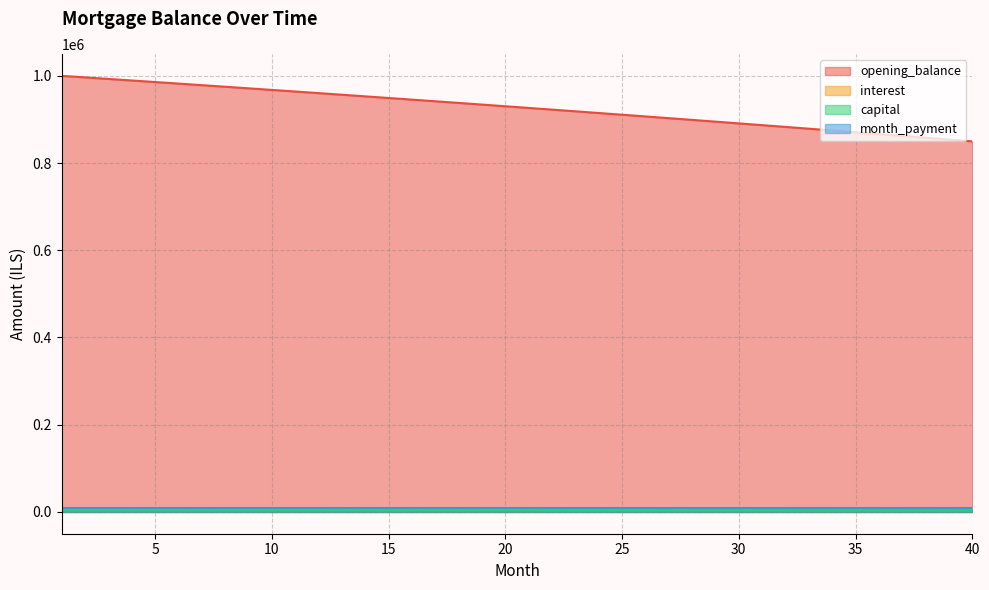

What is the sum of the interest values at 16 and 15?

9079.1